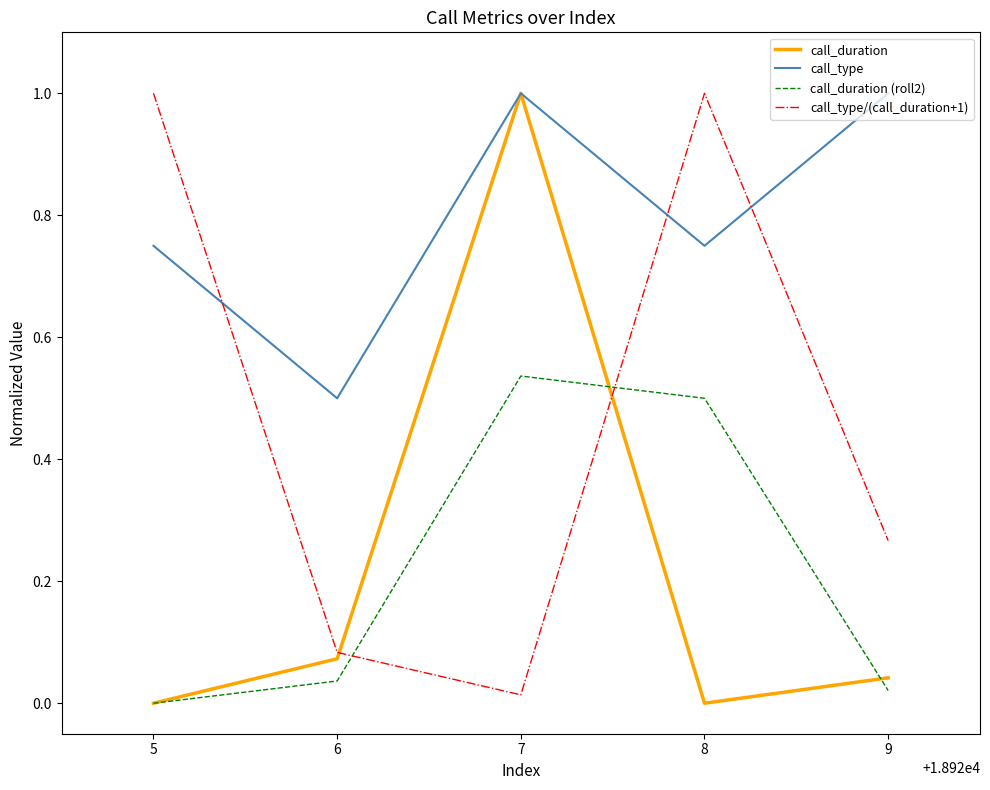

What are all the series names shown in the legend?

call_duration, call_type, call_duration (roll2), call_type/(call_duration+1)